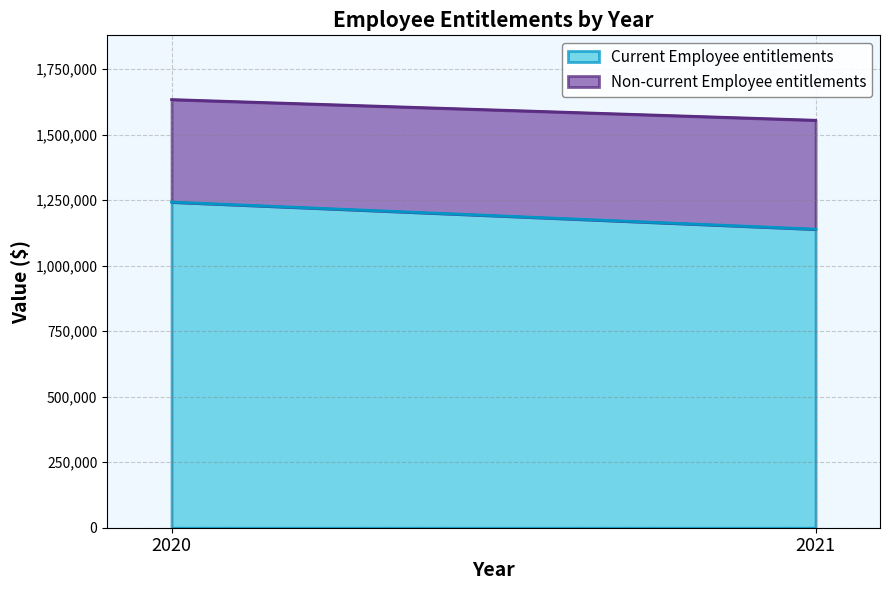

The value of Current Employee entitlements at 2021 is 489829. True or false?

False